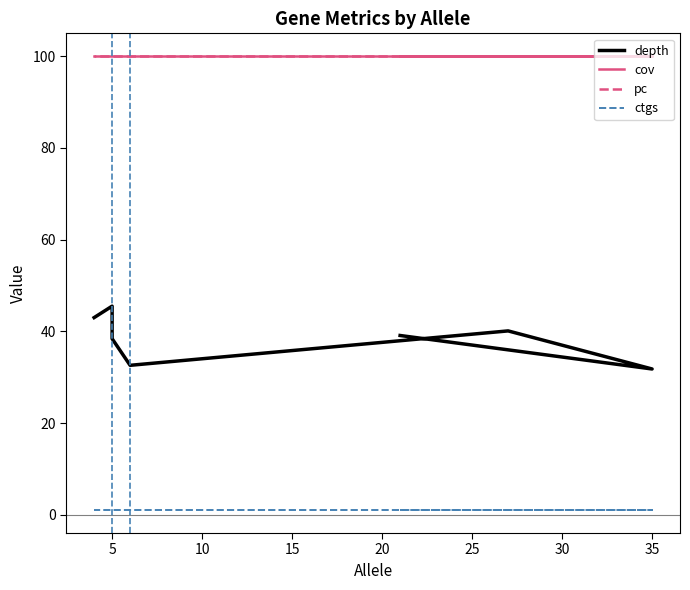

What is the approximate value of pc at 15?

100.0